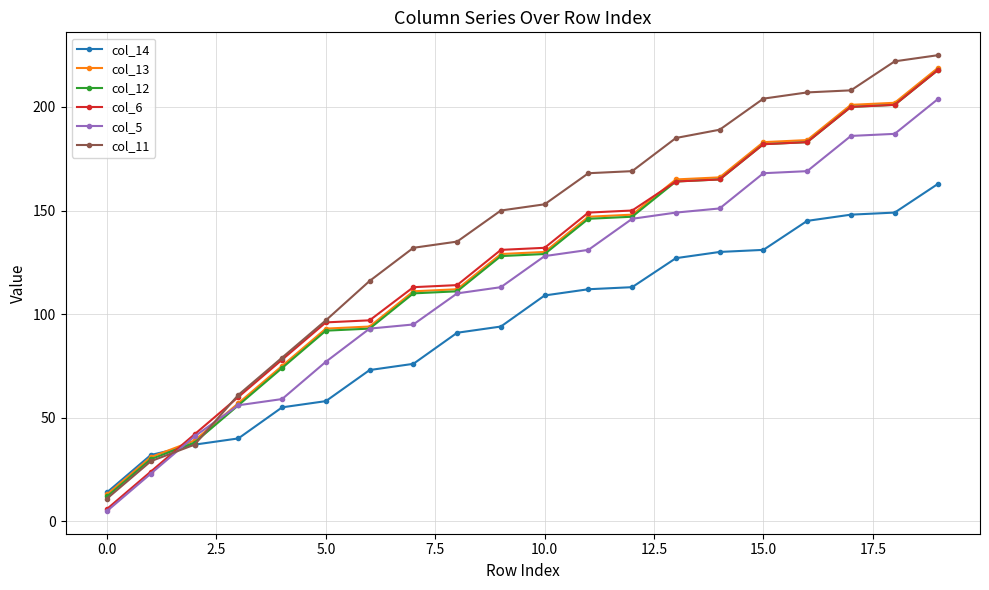

Which series has the largest range (max minus min)?

col_11